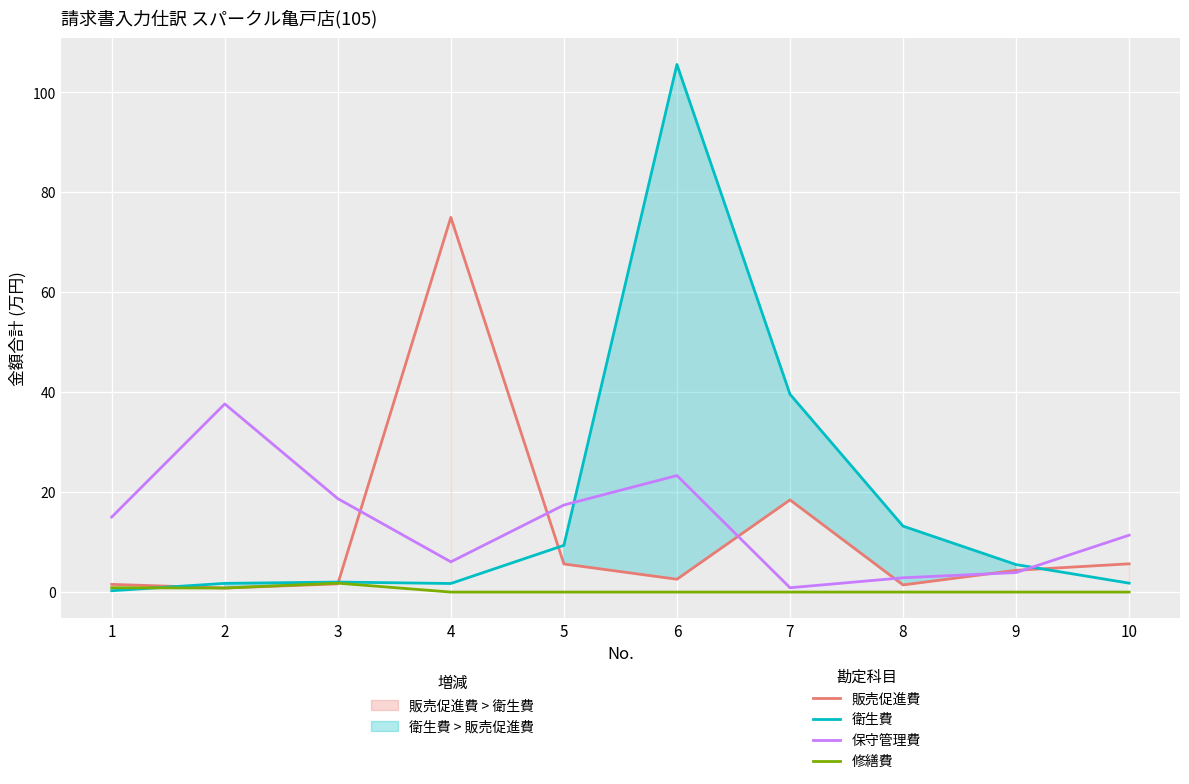

What is the sum of all 販売促進費 values?

117.1